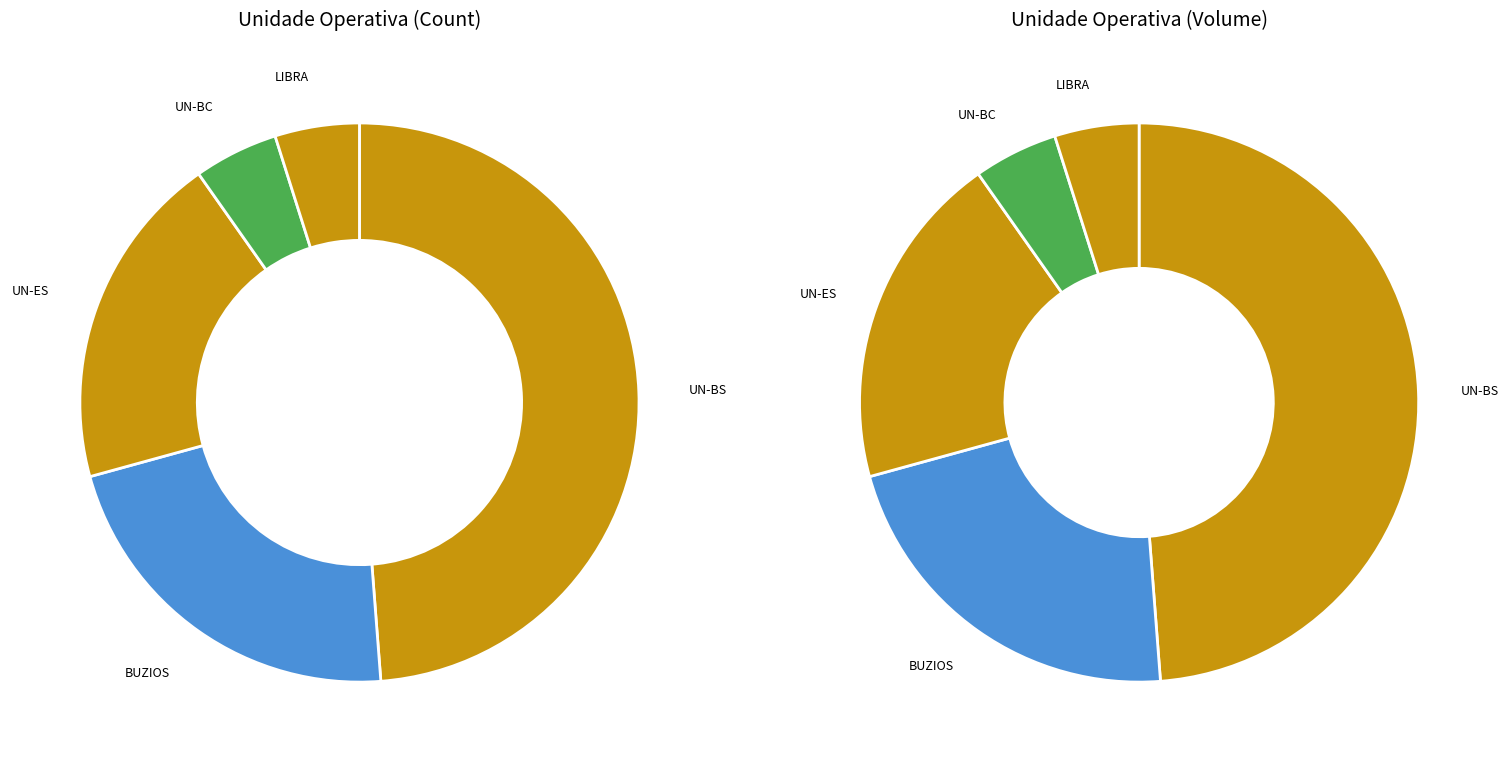

Is it true that UN-BS is 62% of the pie?

False